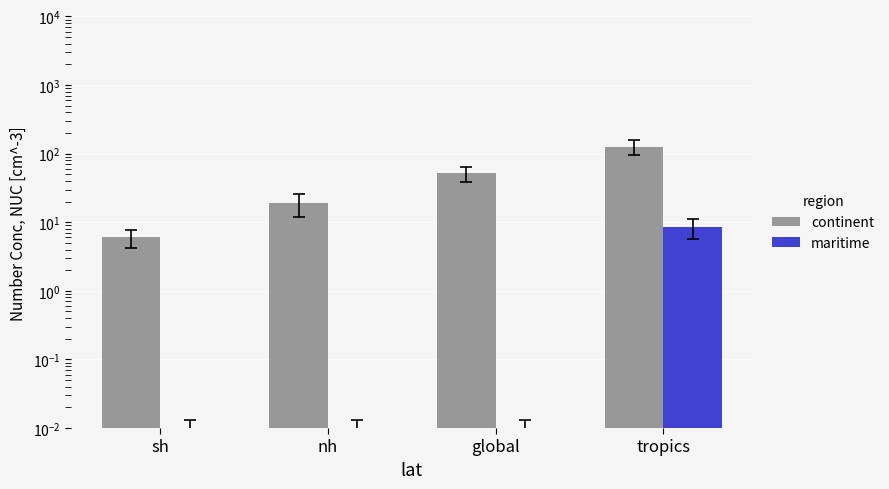

Which series has the widest spread of values?

continent